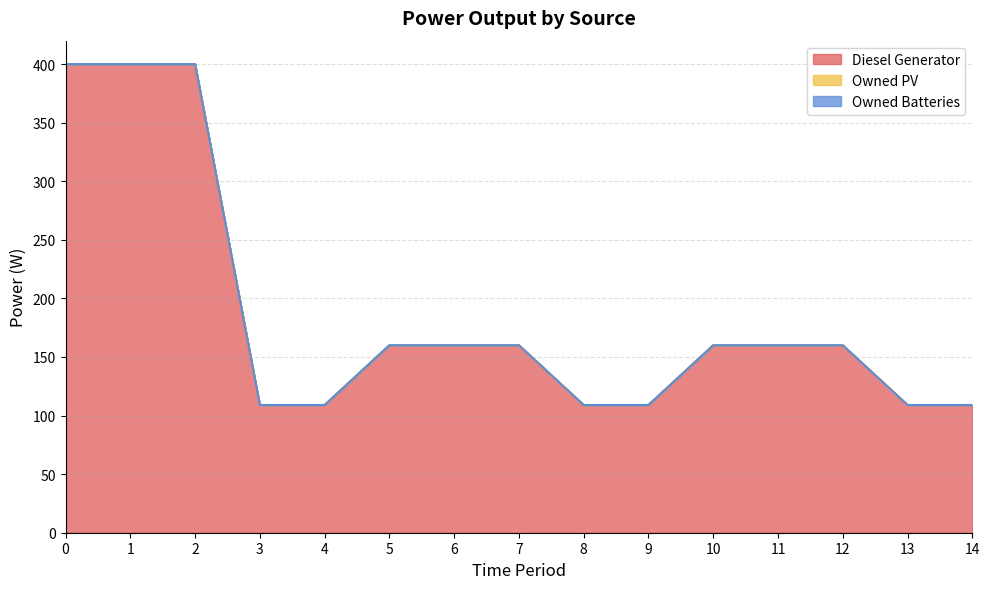

Reading right to left, extract all data points from this chart.

Diesel Generator: 14=109	13=109	12=160	11=160	10=160	9=109	8=109	7=160	6=160	5=160	4=109	3=109	2=400	1=400	0=400
Owned PV: 14=0	13=0	12=0	11=0	10=0	9=0	8=0	7=0	6=0	5=0	4=0	3=0	2=0	1=0	0=0
Owned Batteries: 14=0	13=0	12=0	11=0	10=0	9=0	8=0	7=0	6=0	5=0	4=0	3=0	2=0	1=0	0=0